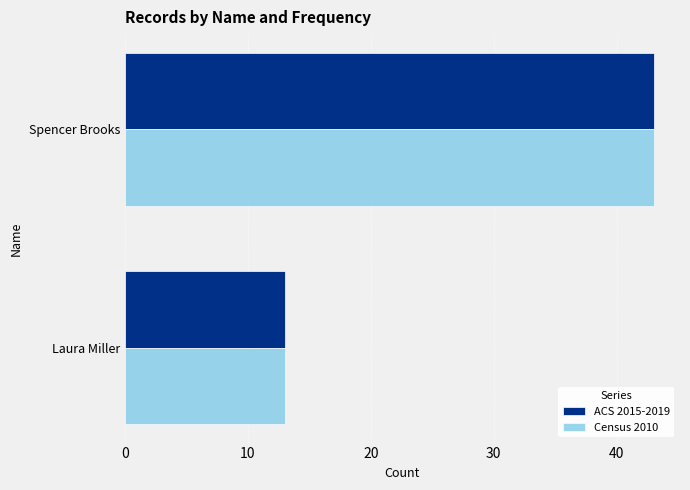

At which category is the sum across all series the highest?

Spencer Brooks